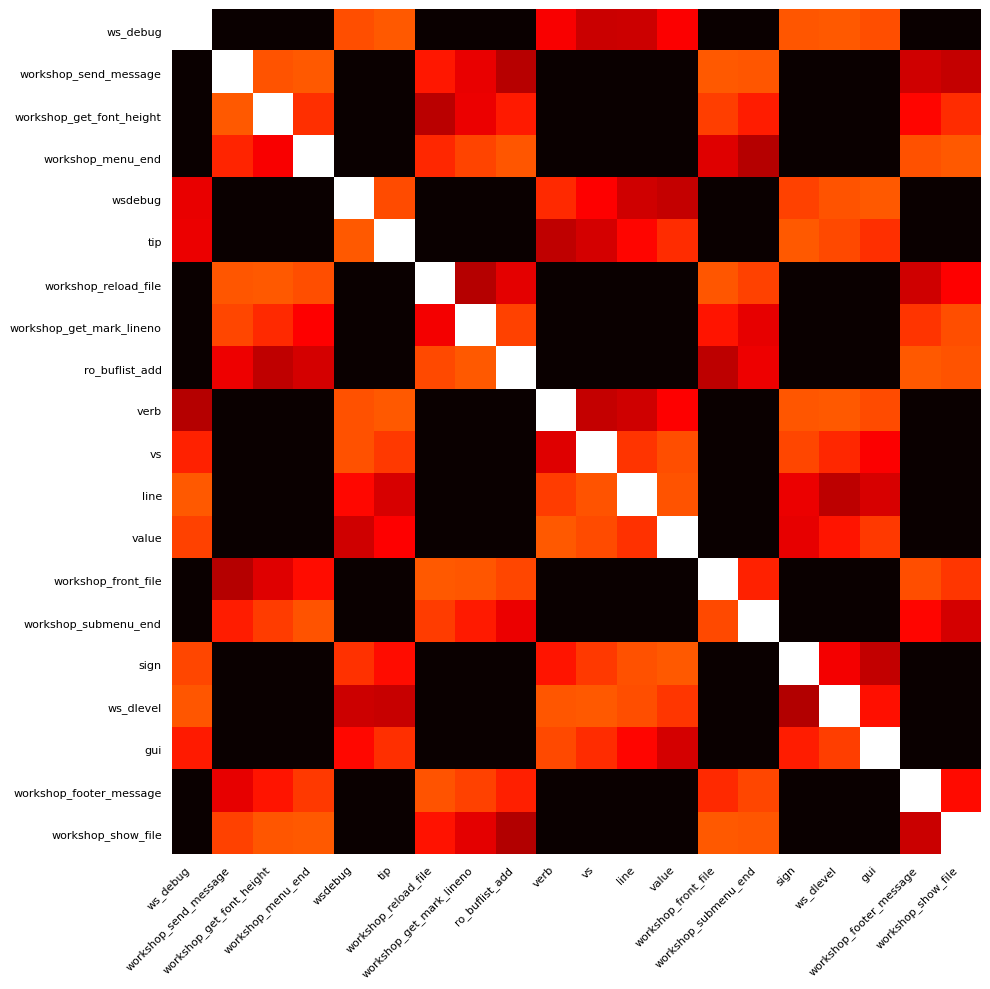

What is the difference between the highest and lowest values at workshop_reload_file?

1.0